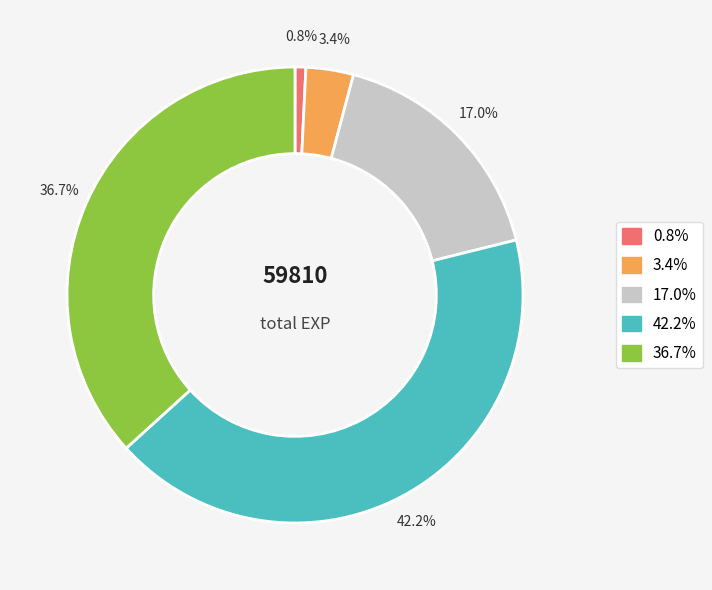

Does any single category account for the majority?

No